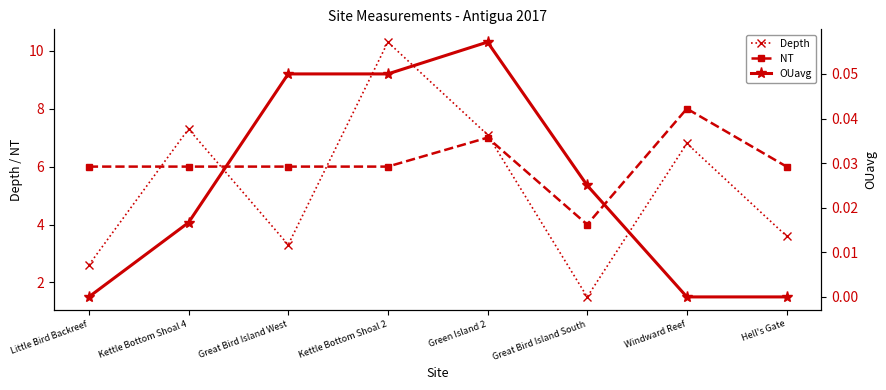

At which label is OUavg closest to 0?

Little Bird Backreef